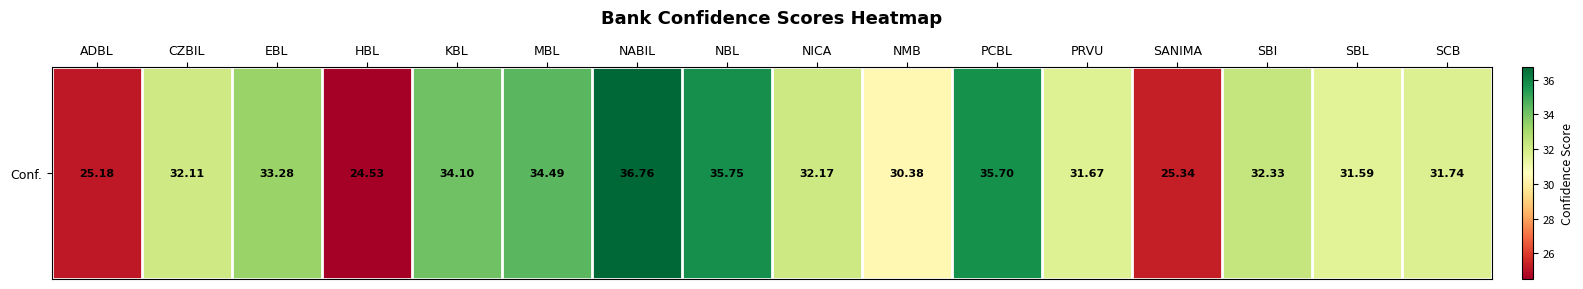

List the labels in order of value, largest first.

NABIL, NBL, PCBL, MBL, KBL, EBL, SBI, NICA, CZBIL, SCB, PRVU, SBL, NMB, SANIMA, ADBL, HBL